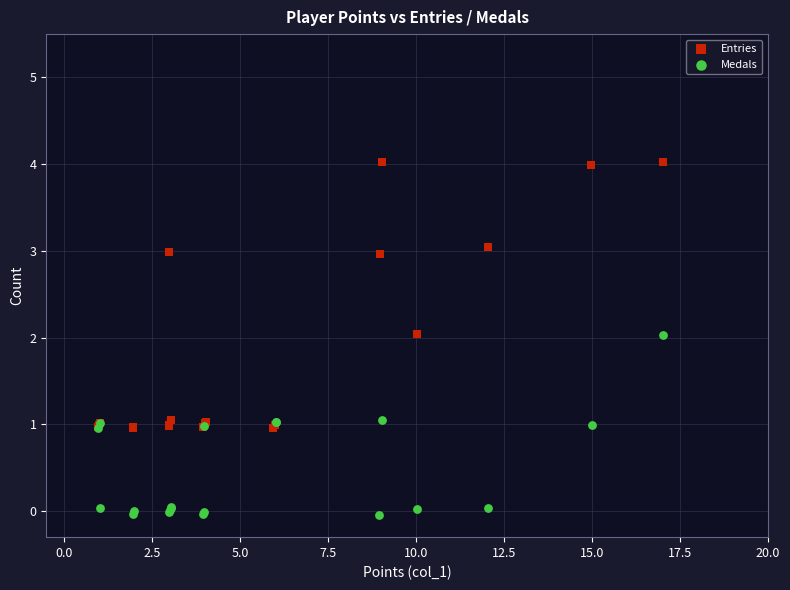

Which series contains the highest Y value?

Entries